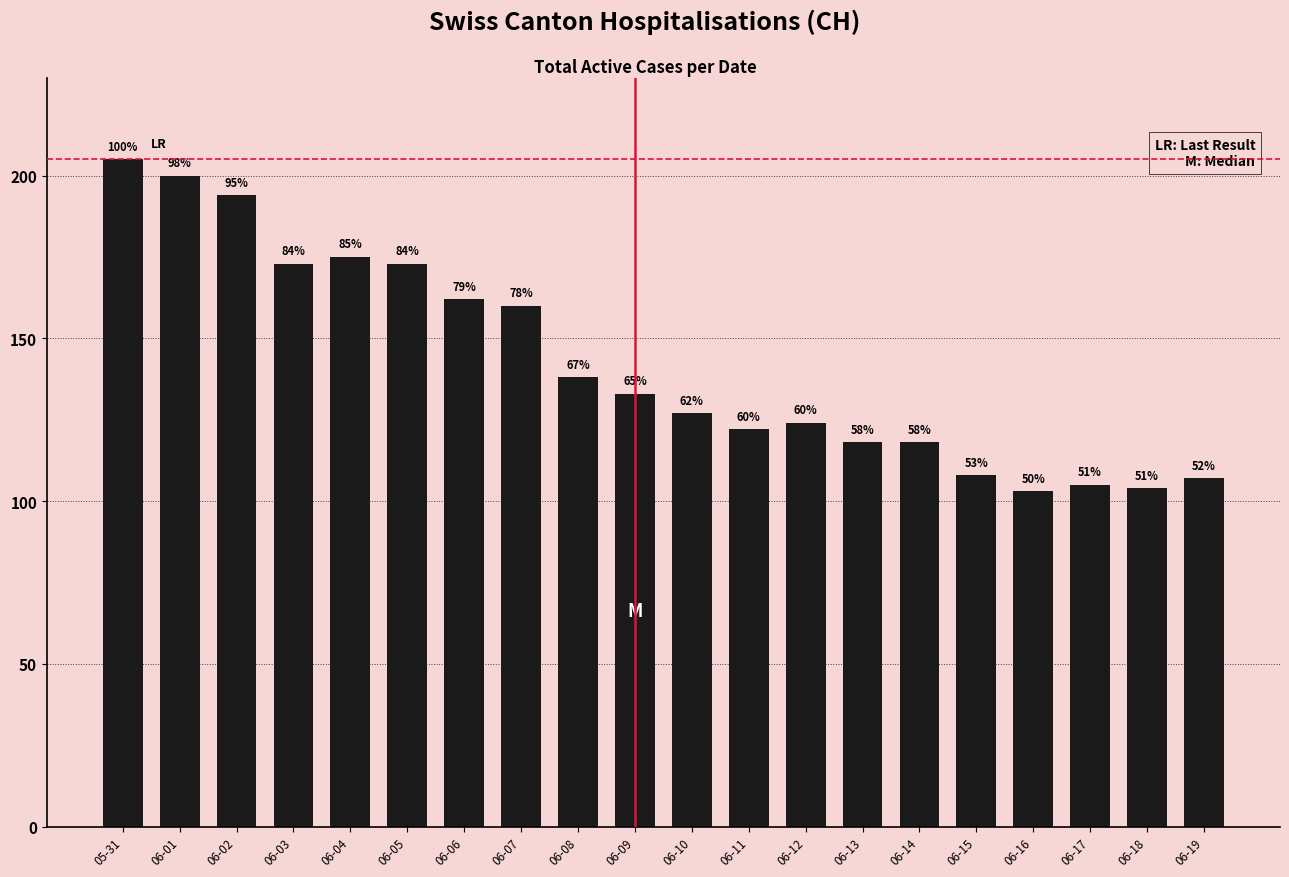

What is the label of the 12th bar from the left?

06-11